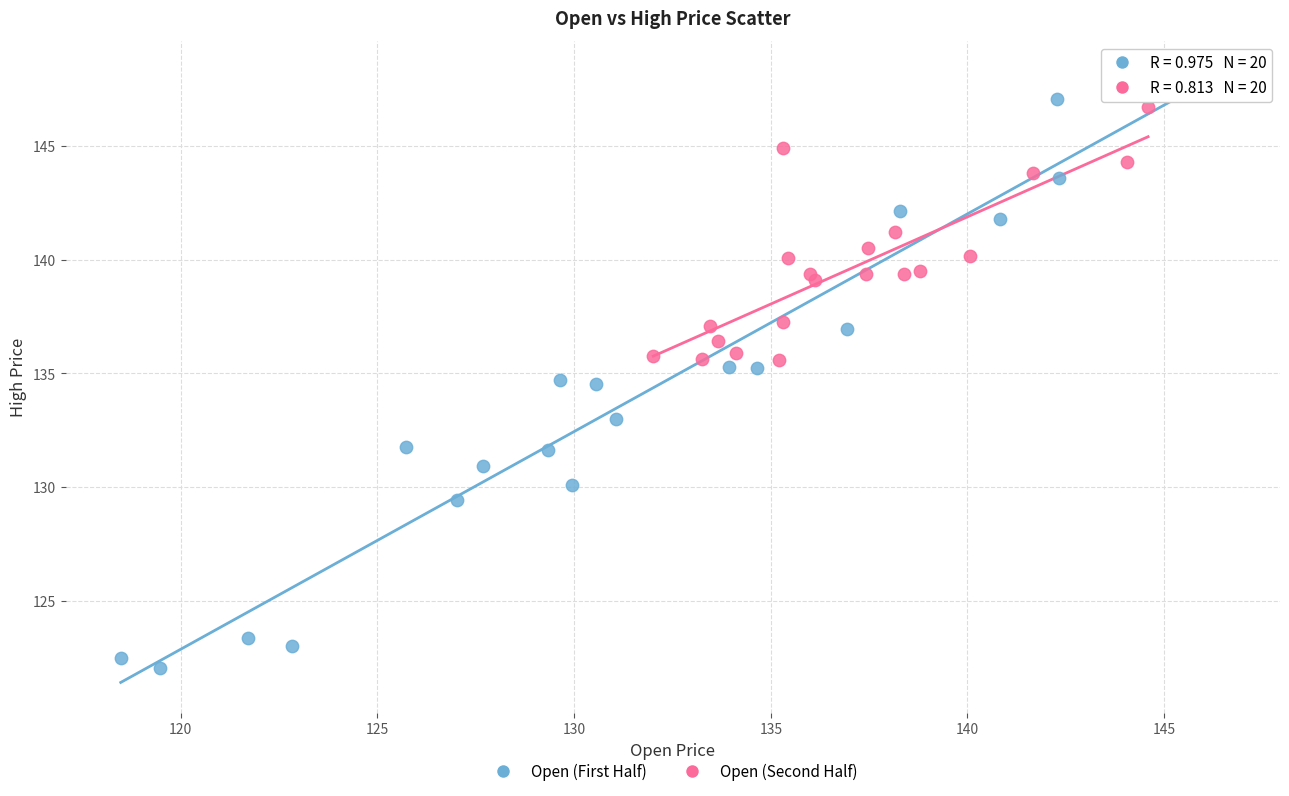

Which series contains the lowest Y value?

Open (First Half)